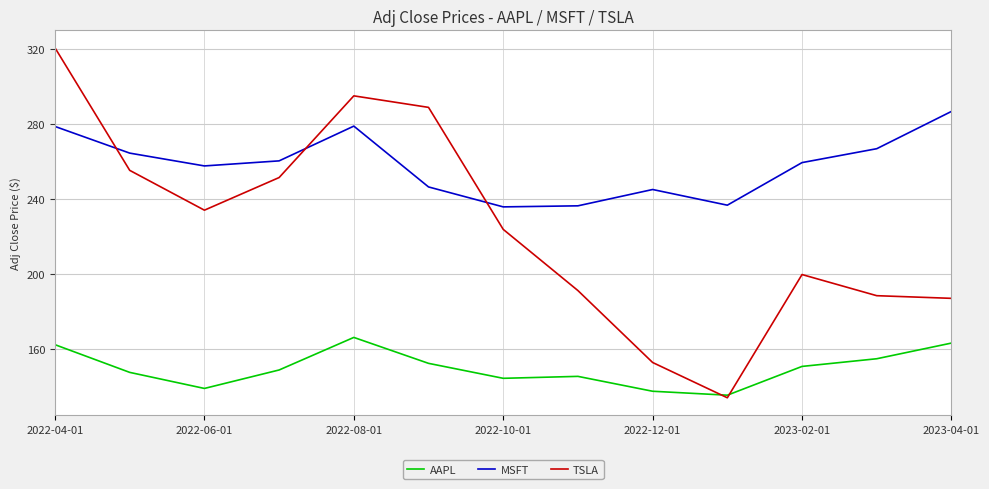

Which series has the largest total across all categories?

MSFT